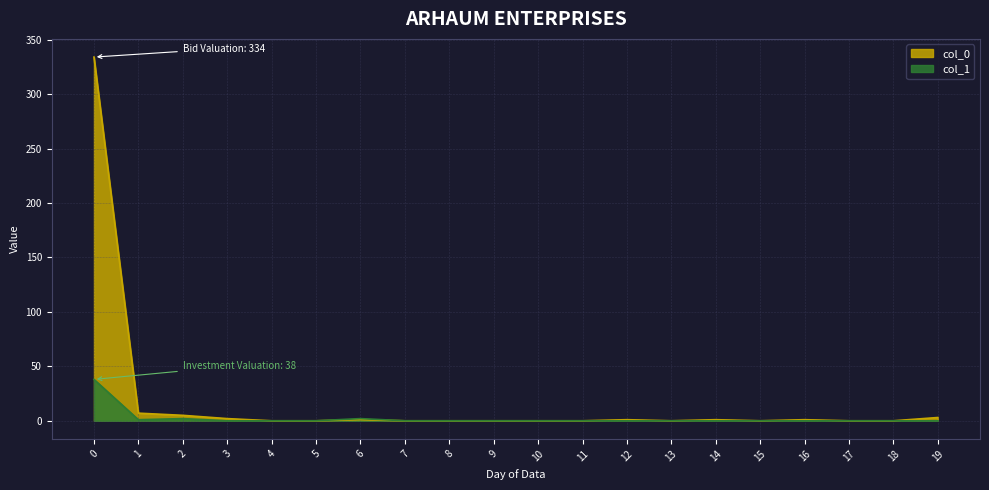

Which has a higher value, 13 or 1?

1